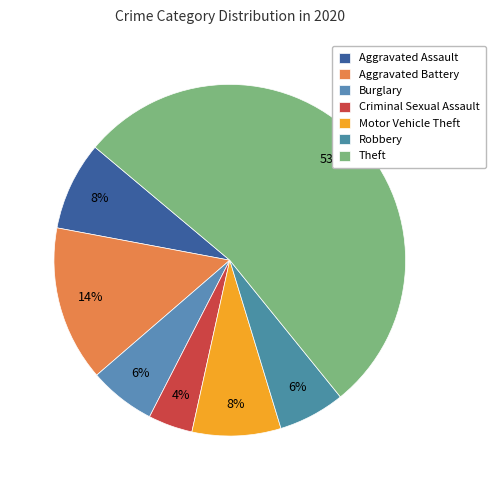

The Criminal Sexual Assault slice represents 4% of the pie. True or false?

True